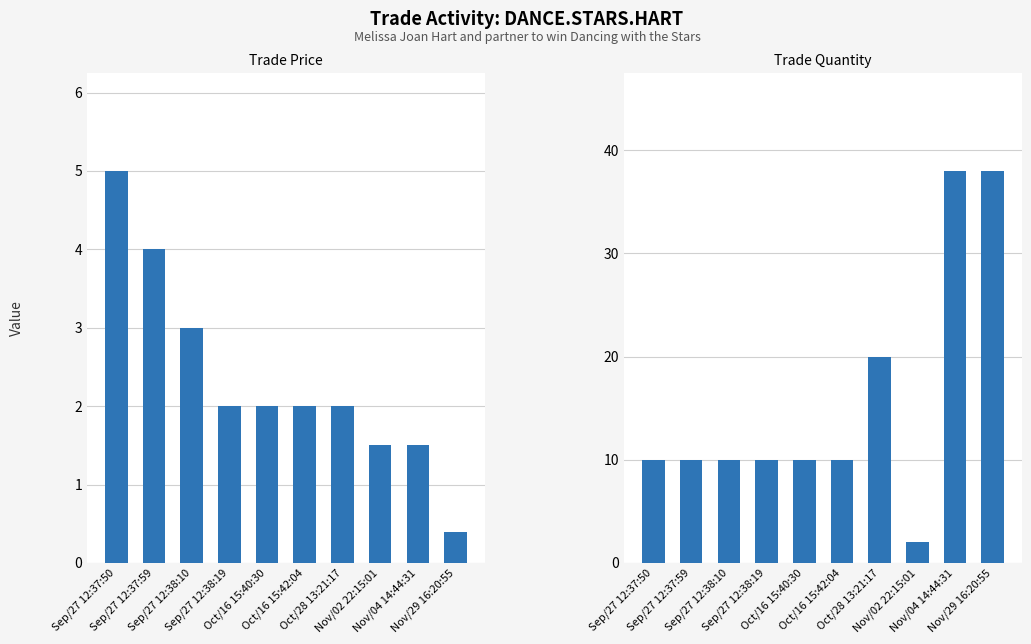

Is it true that trade quantity equals 17.9 at Sep/27 12:38:19?

False